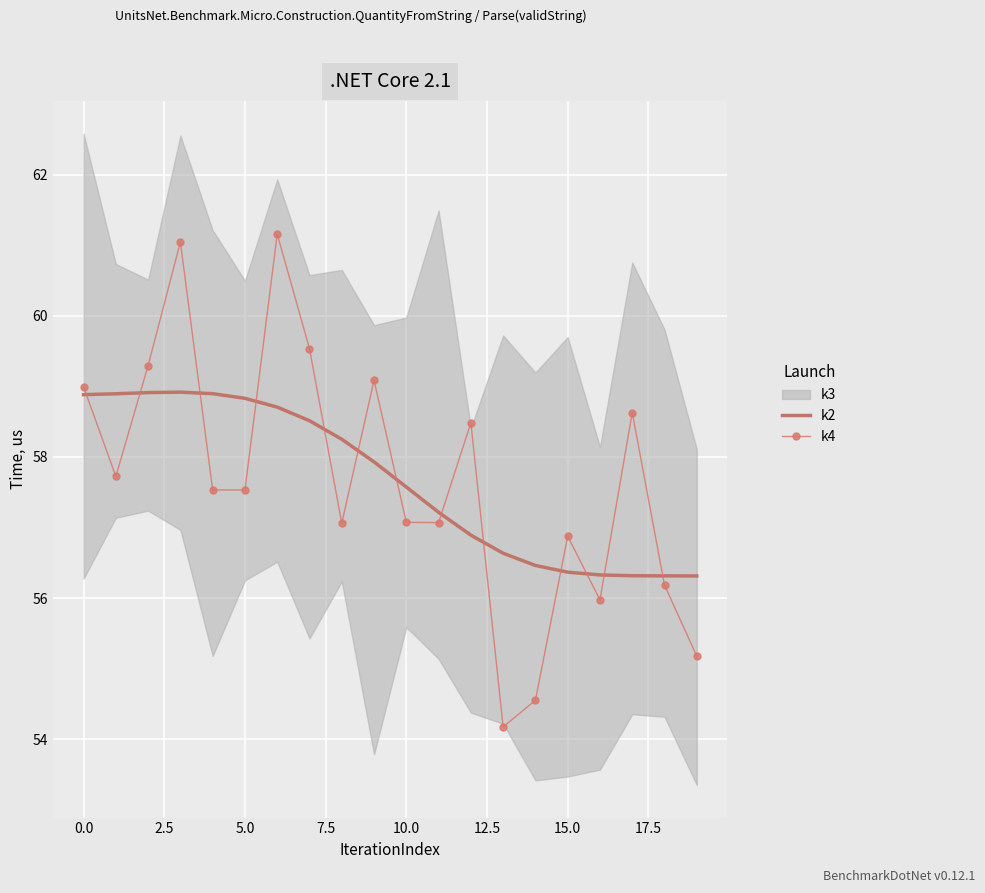

What is the difference between the k2 values at 16 and 13?

0.3